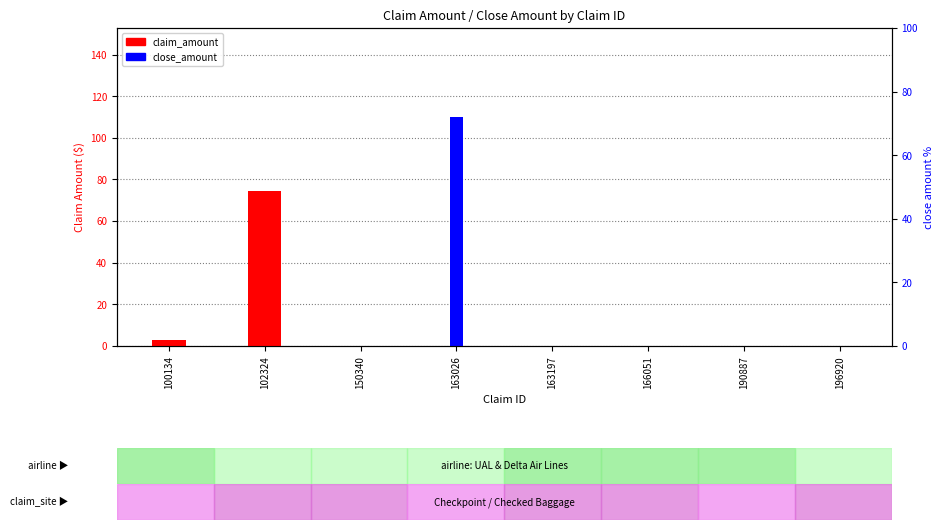

What is the difference between the claim_amount values at 100134 and 190887?

2.9